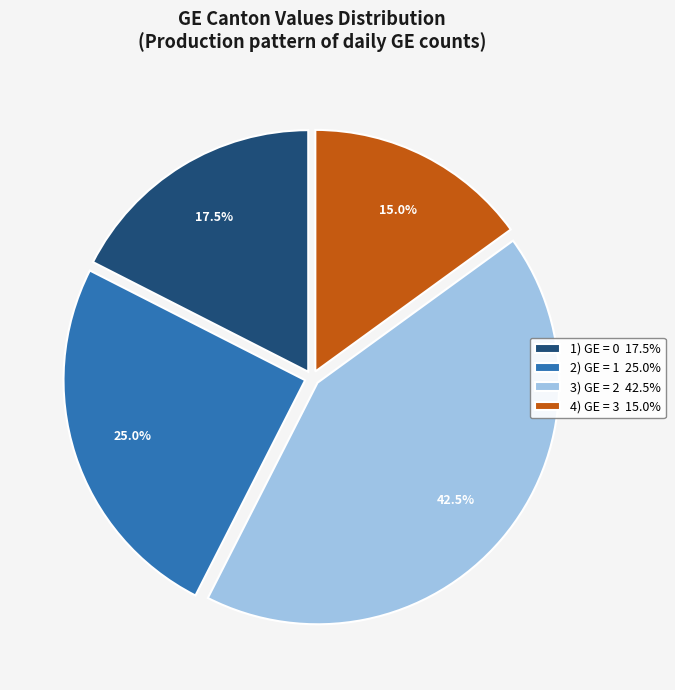

Is there any slice that represents more than half of the pie?

No